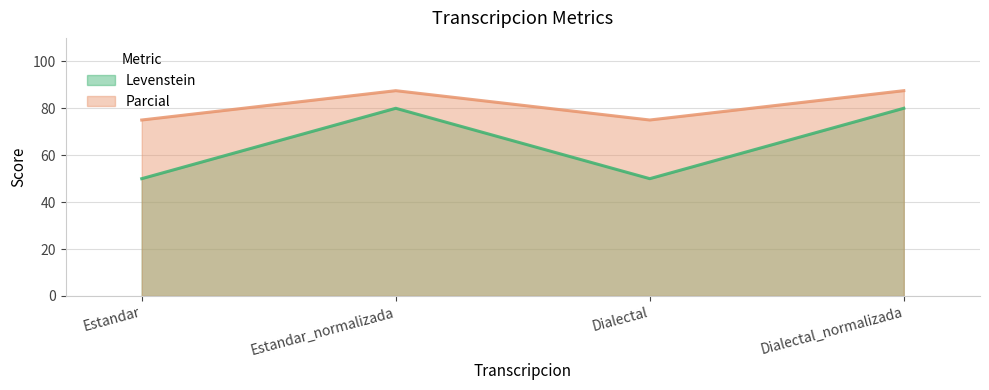

What are all the series names shown in the legend?

Levenstein, Parcial